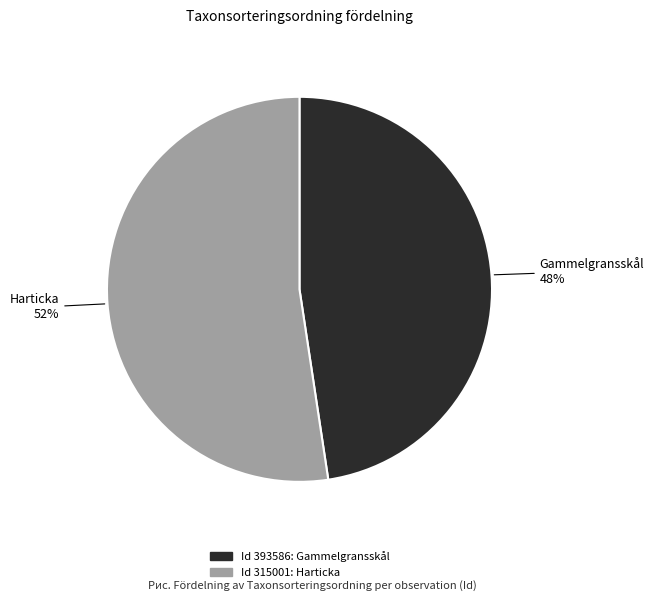

To the nearest percent, what is the average slice percentage?

50%